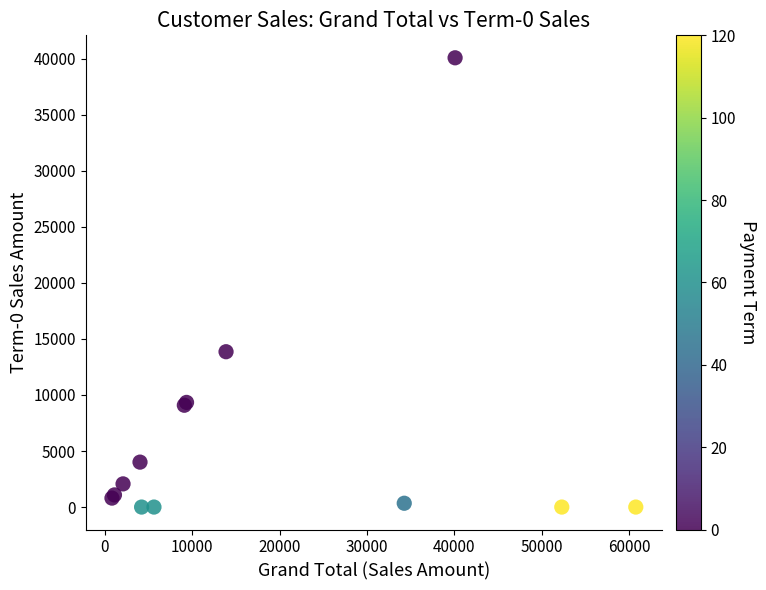

What Y value in the scatter plot is closest to 20037?

13856.0